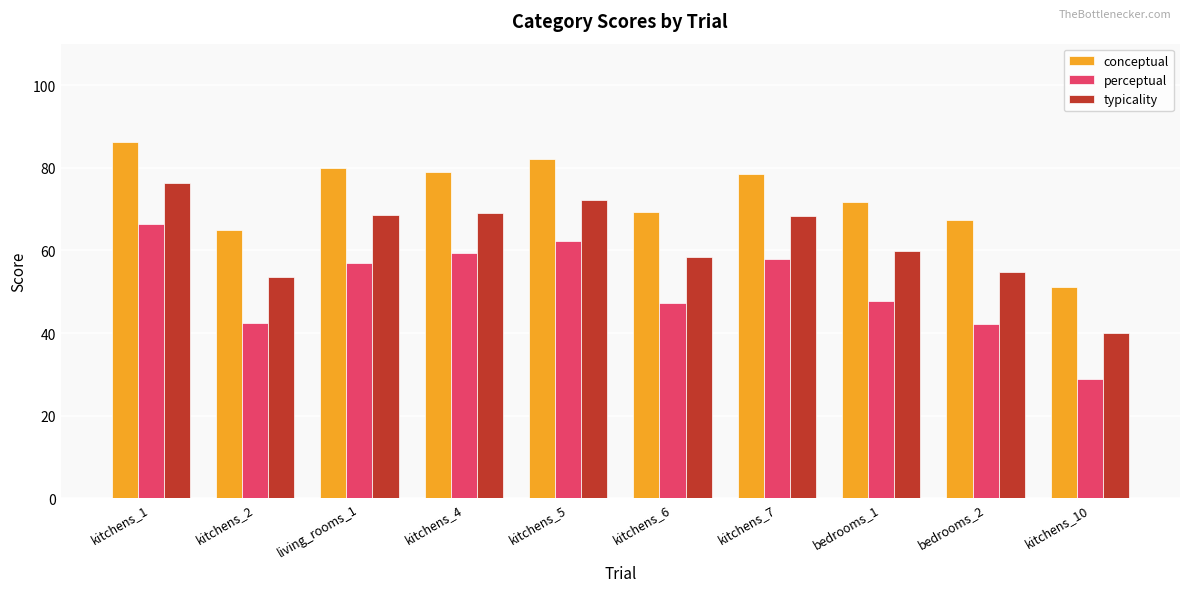

Which series has the largest total across all categories?

conceptual